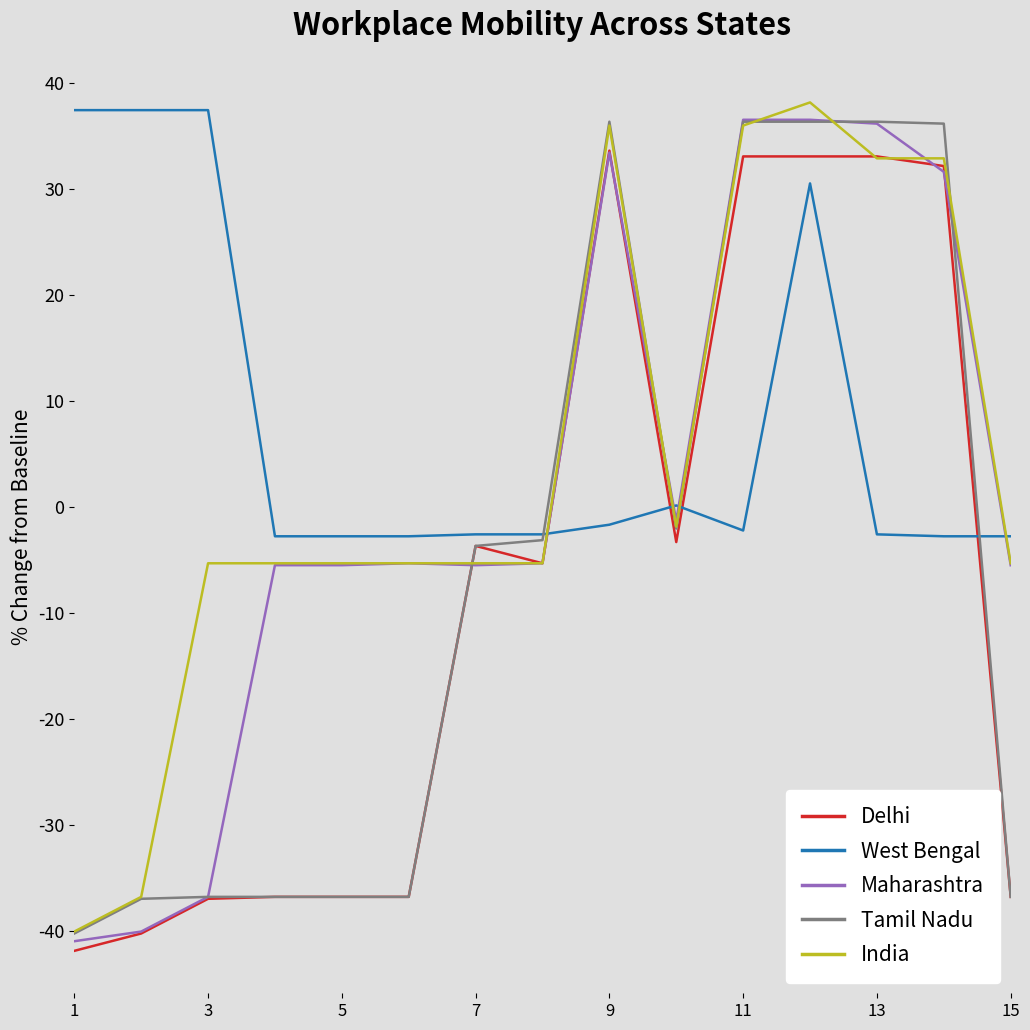

True or false: West Bengal and India cross at least once.

True